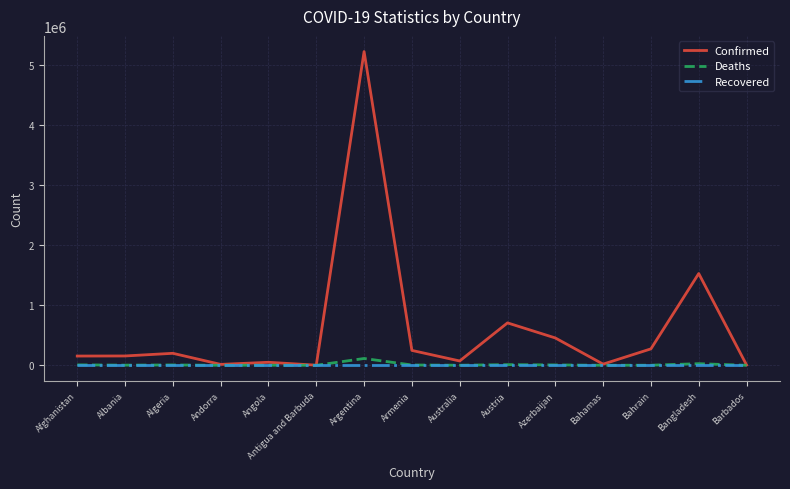

Which series has the widest spread of values?

Confirmed